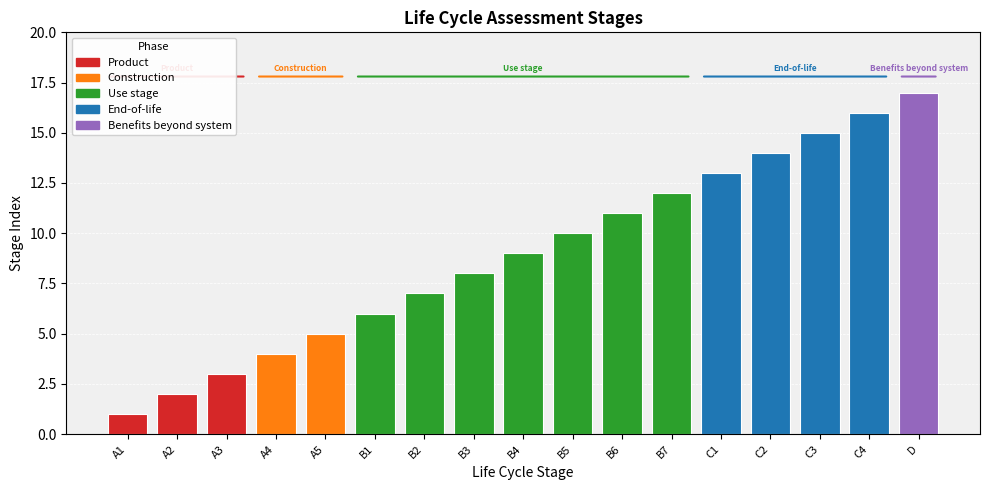

What is the label of the 10th bar from the right?

B3